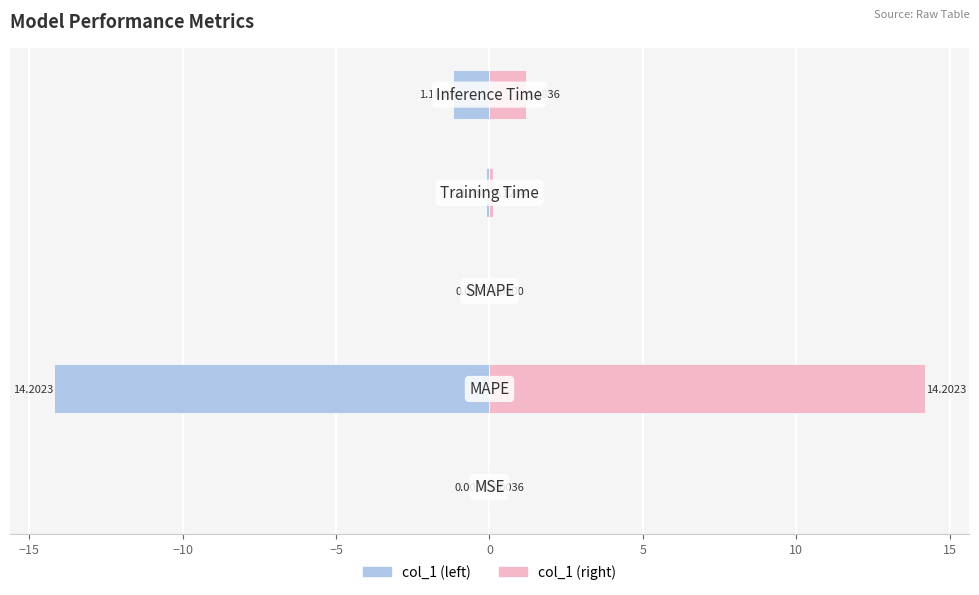

How many distinct data groups are displayed?

2